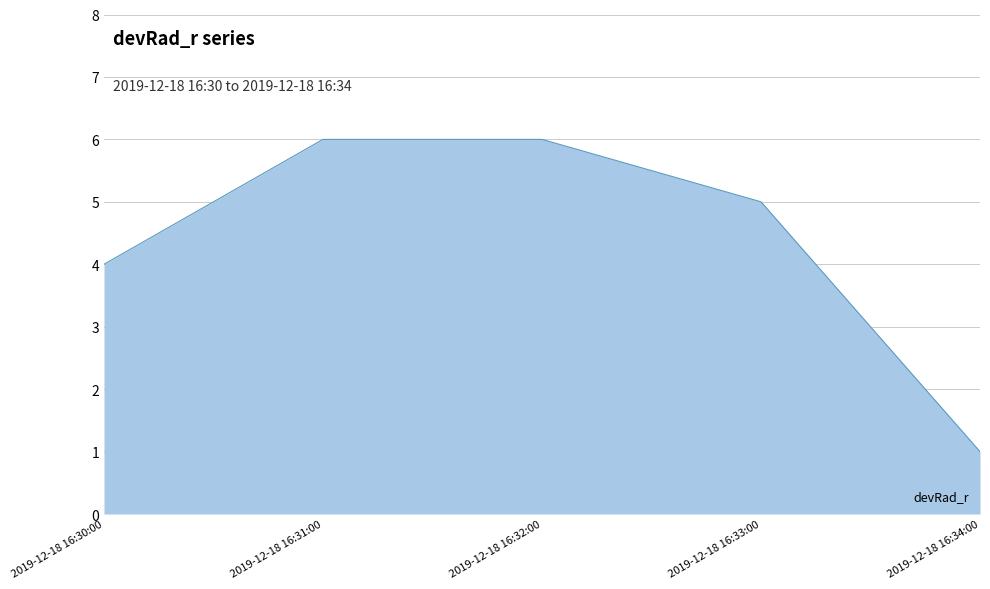

Where is the data nearest to the value 3?

2019-12-18 16:30:00